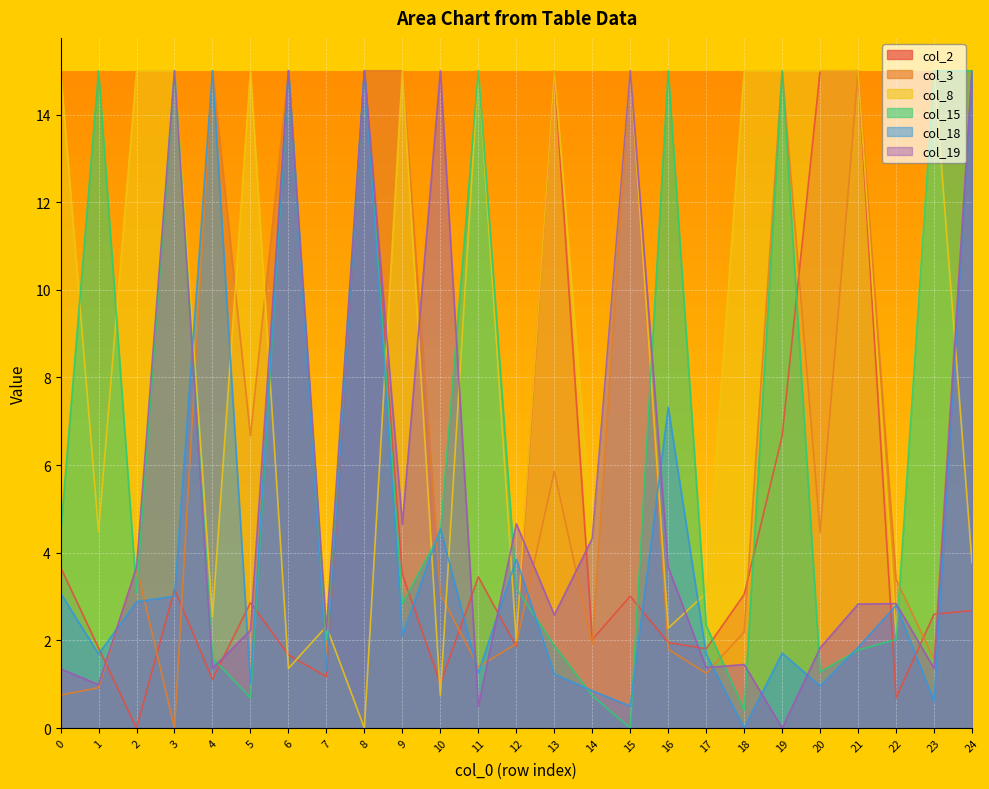

Between which two adjacent categories do col_3 and col_19 first intersect?

1 and 2